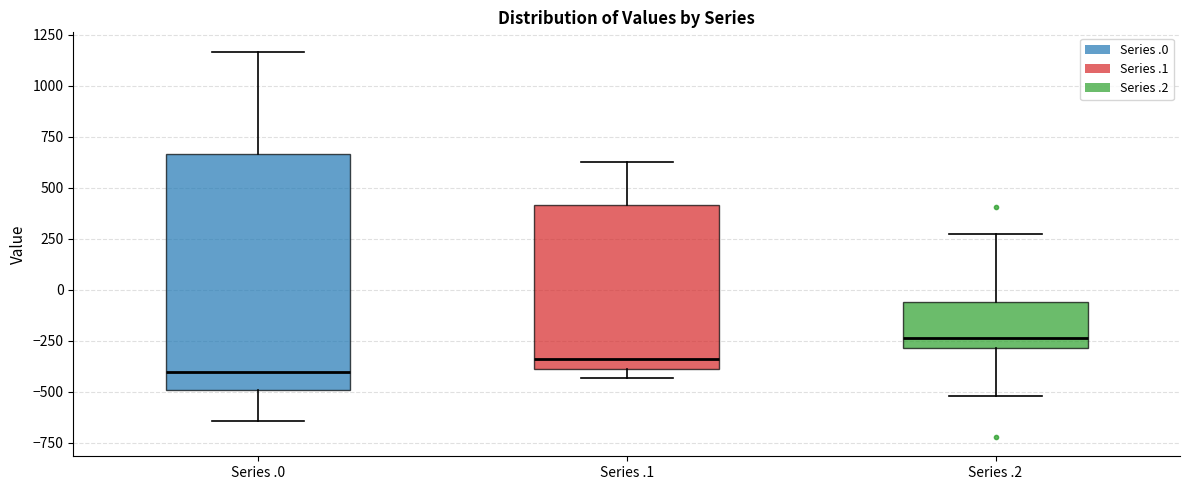

Comparing the boxes themselves (not the whiskers), which one is the tallest?

Series .0